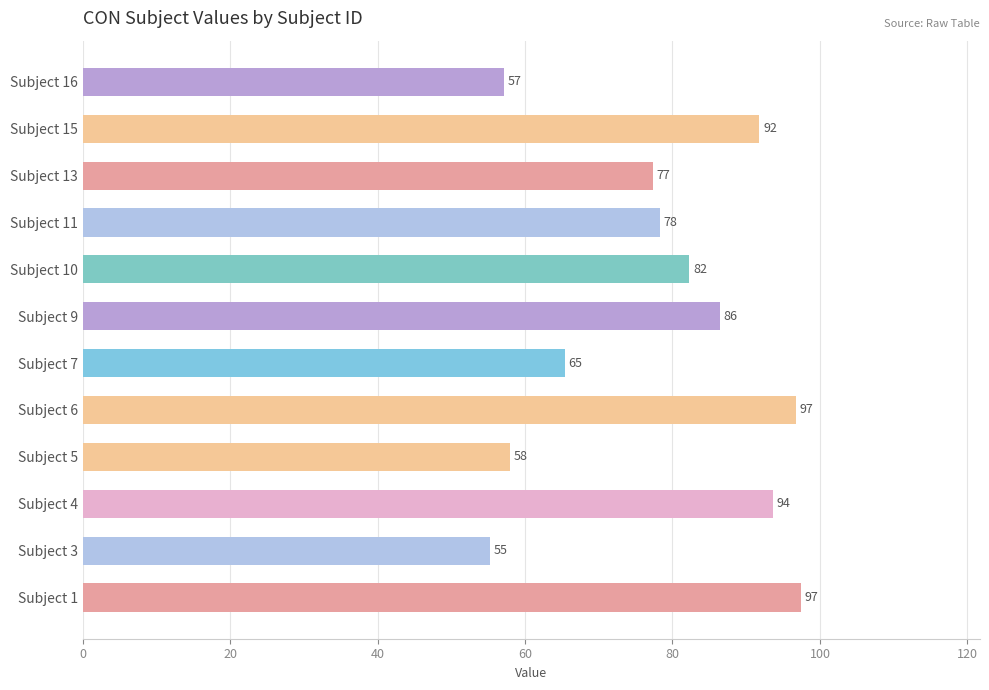

What is the average value?

78.3